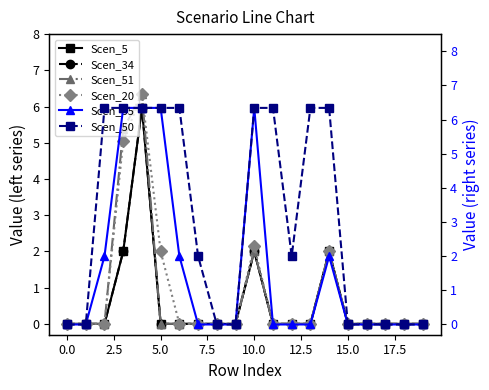

What is the difference between the second highest and second lowest values in the Scen_5 series?

2.0